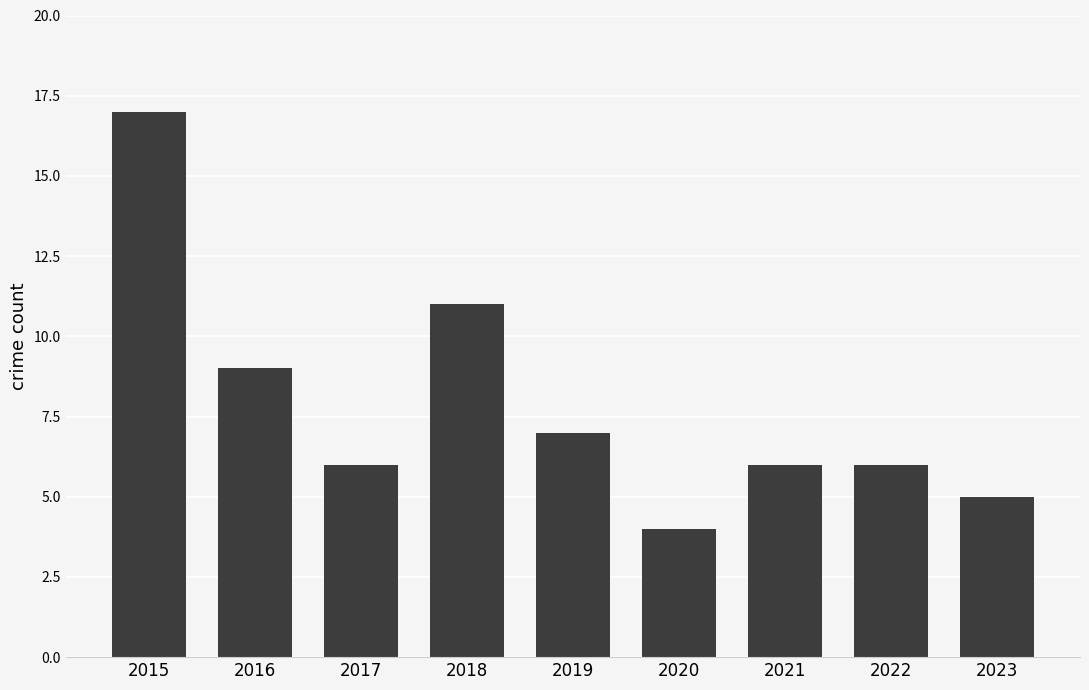

What is the approximate value at 2018, to the nearest 5?

10